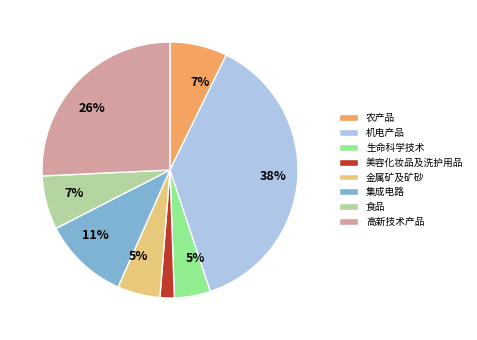

How many slices are in this pie chart?

8